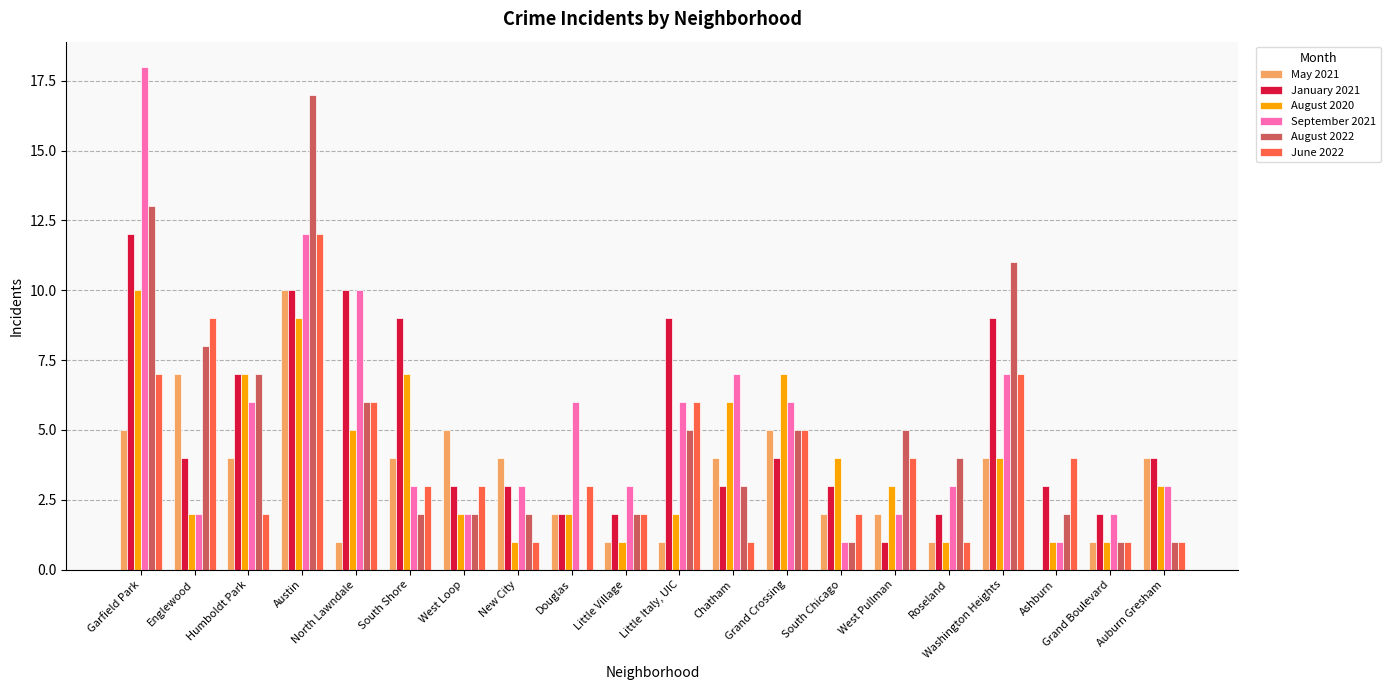

How many series are shown in this chart?

6